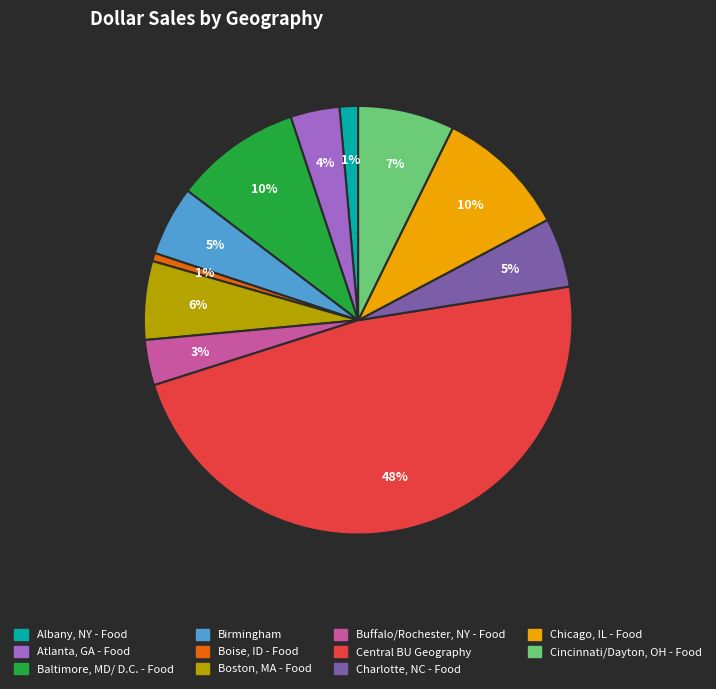

Is the sum of Boston, MA - Food and Baltimore, MD/ D.C. - Food greater than half?

No